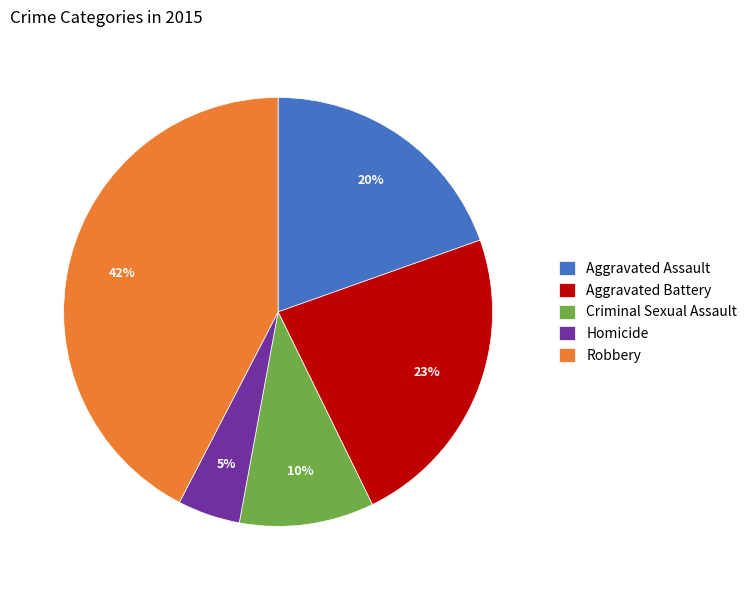

How many slices are in this pie chart?

5